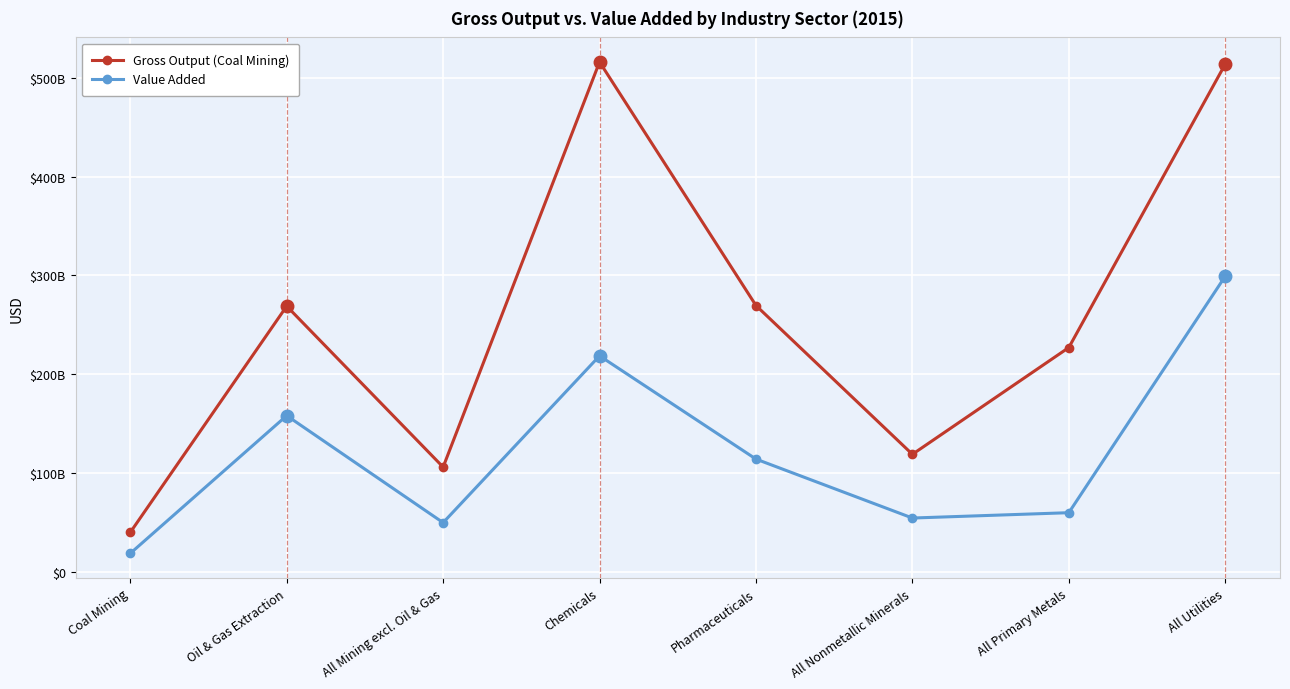

Is this an area chart (filled region under the line)?

No